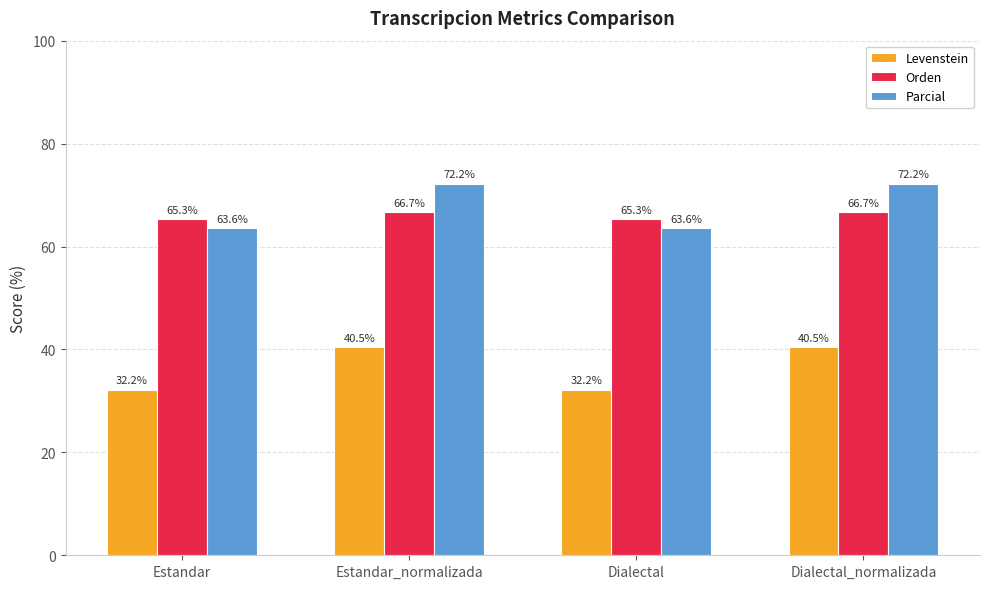

What is the lowest value of the Orden series?

65.3